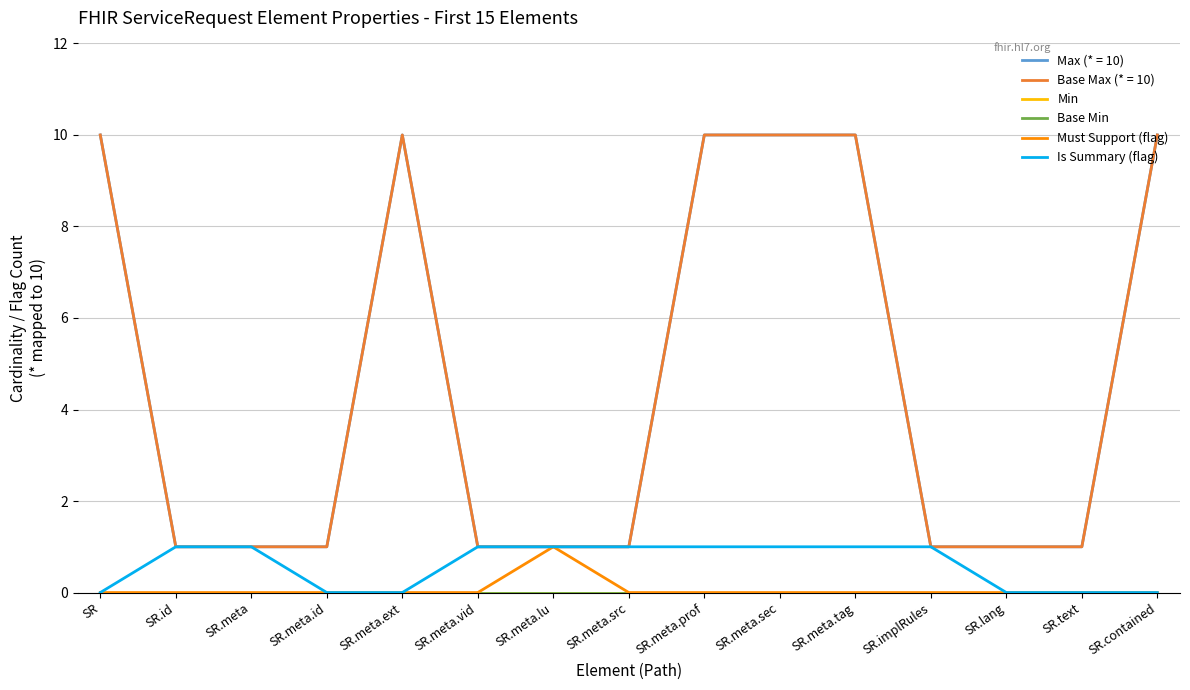

True or false: Base Min and Must Support (flag) cross at least once.

False